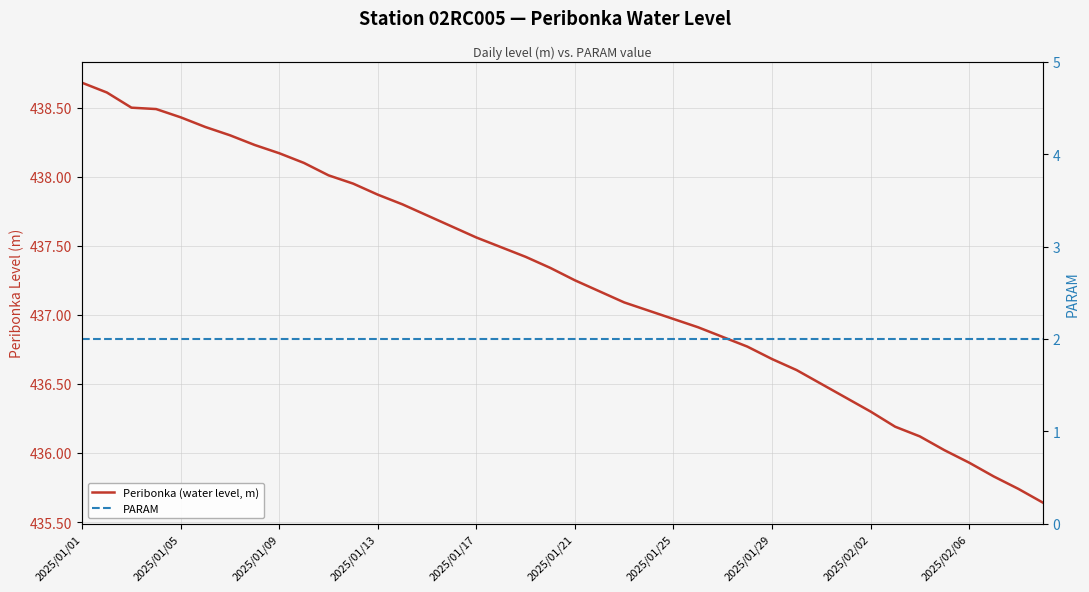

The PARAM series shows 0.5 at 2025/01/29. True or false?

False